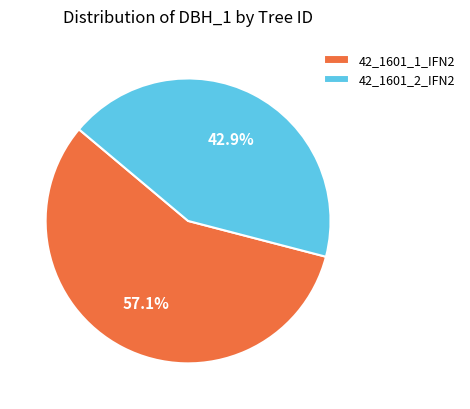

What percentage is NOT represented by 42_1601_2_IFN2?

57.1%